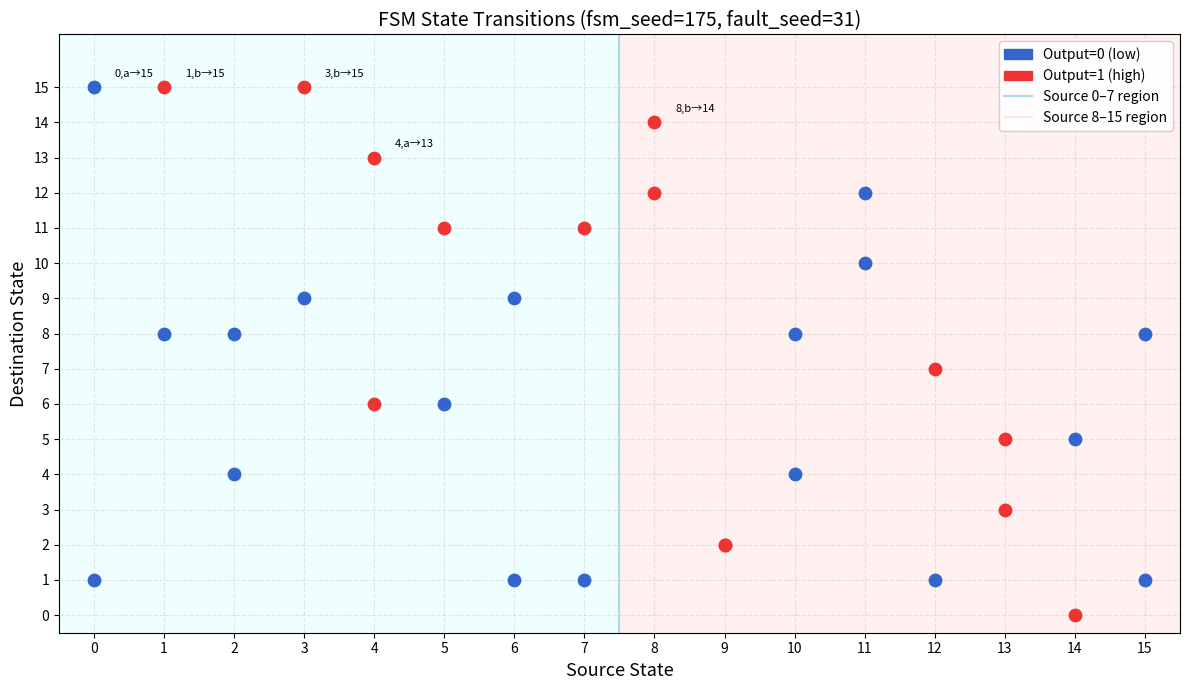

Which series has the widest spread of Y values?

Output=1 (high)